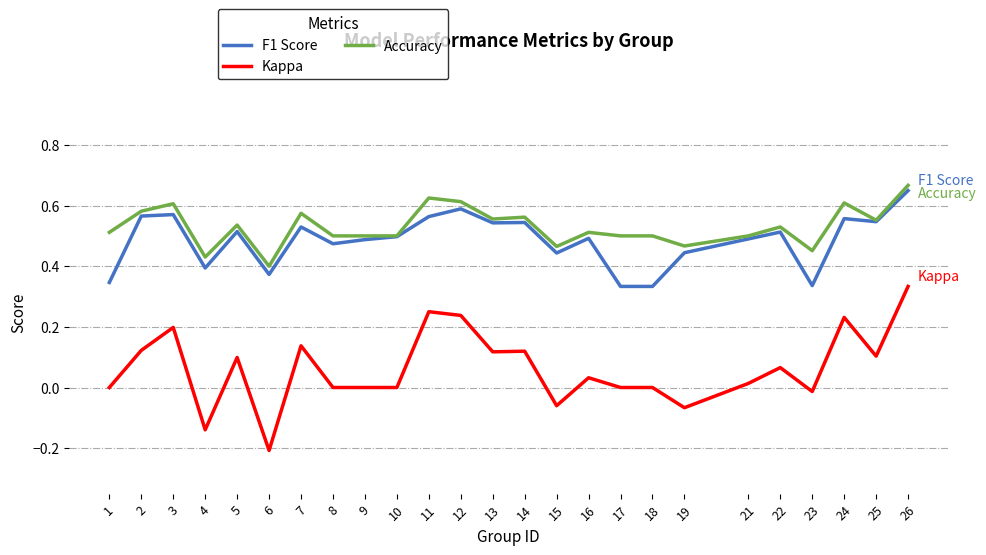

Rank the series by their maximum value, from lowest to highest.

Kappa, F1 Score, Accuracy